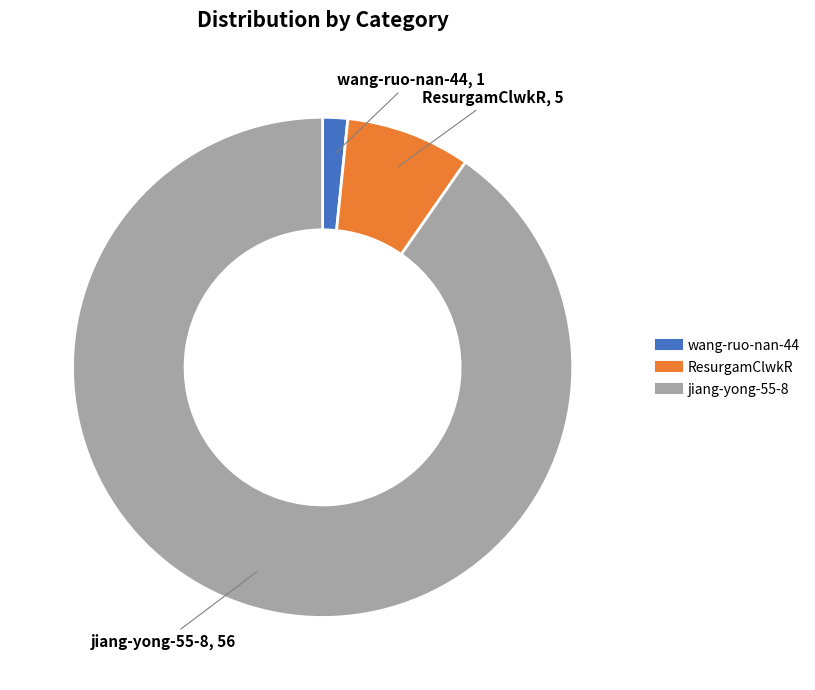

Is there any slice that represents more than half of the pie?

Yes